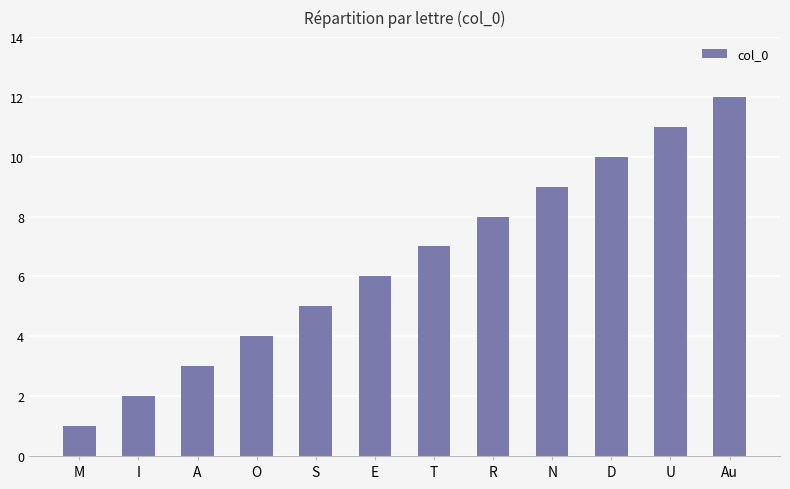

The chart shows a value of 2 at A. True or false?

False